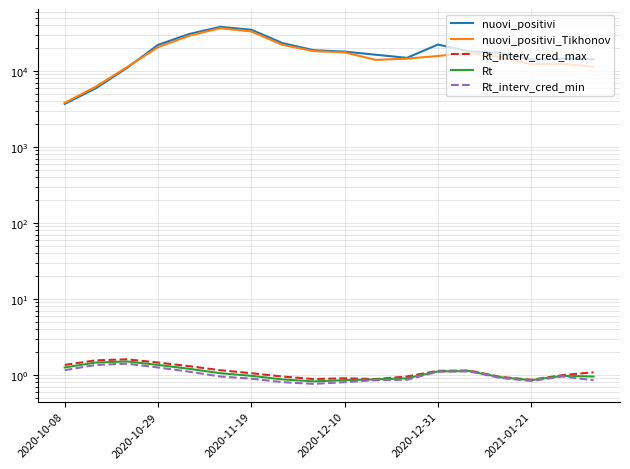

How many lines are shown in the chart?

5